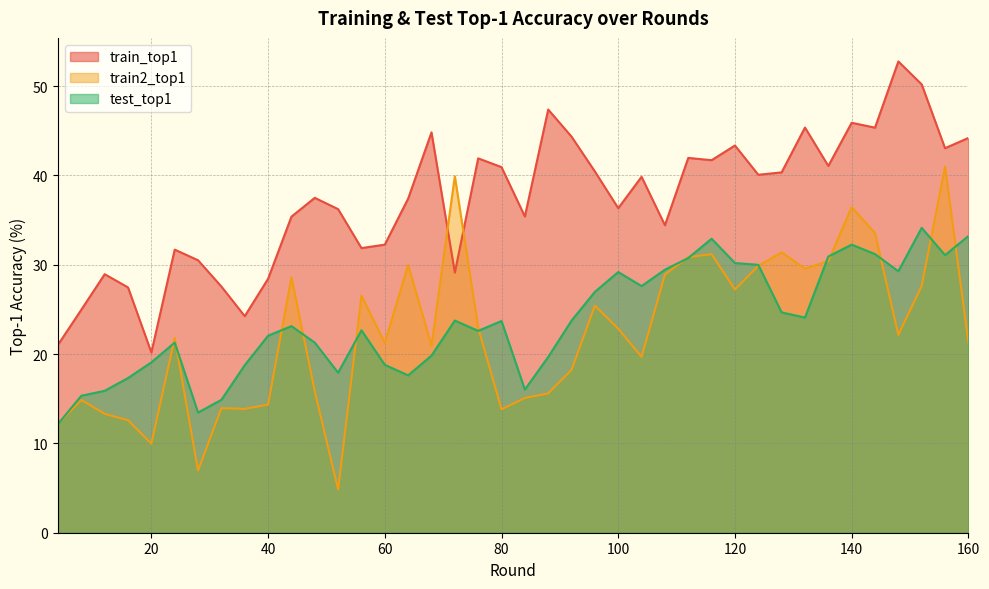

Read the train_top1 value at 40.

28.4